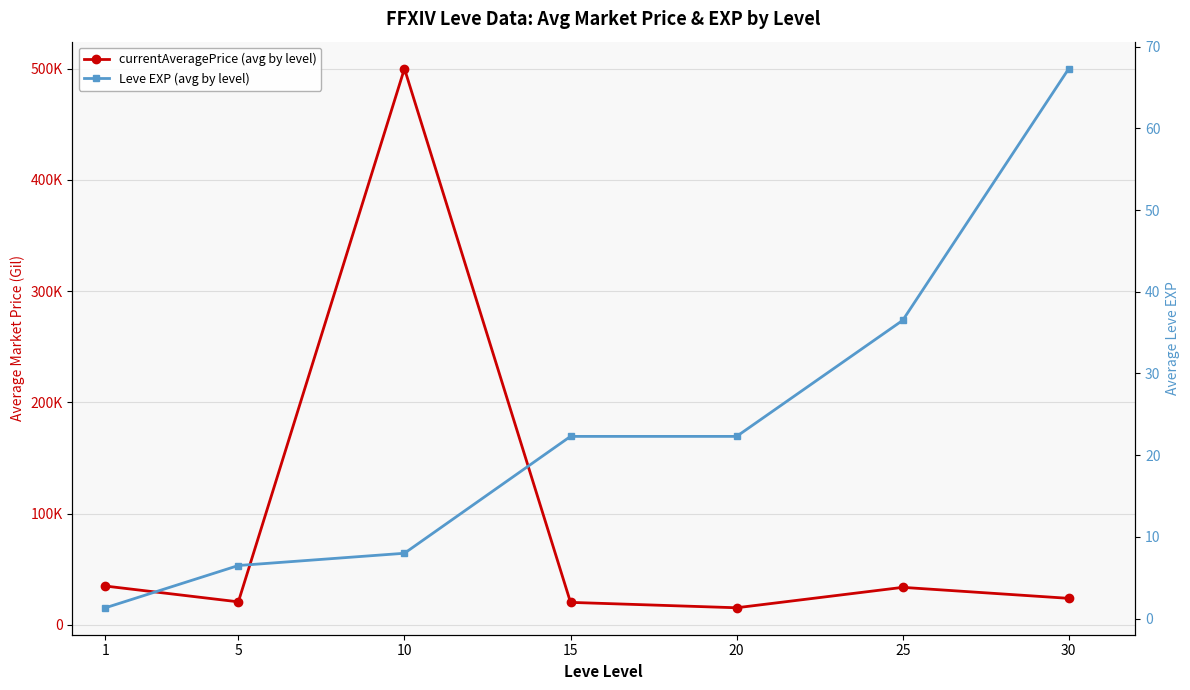

Which category has the lowest value across all series?

1